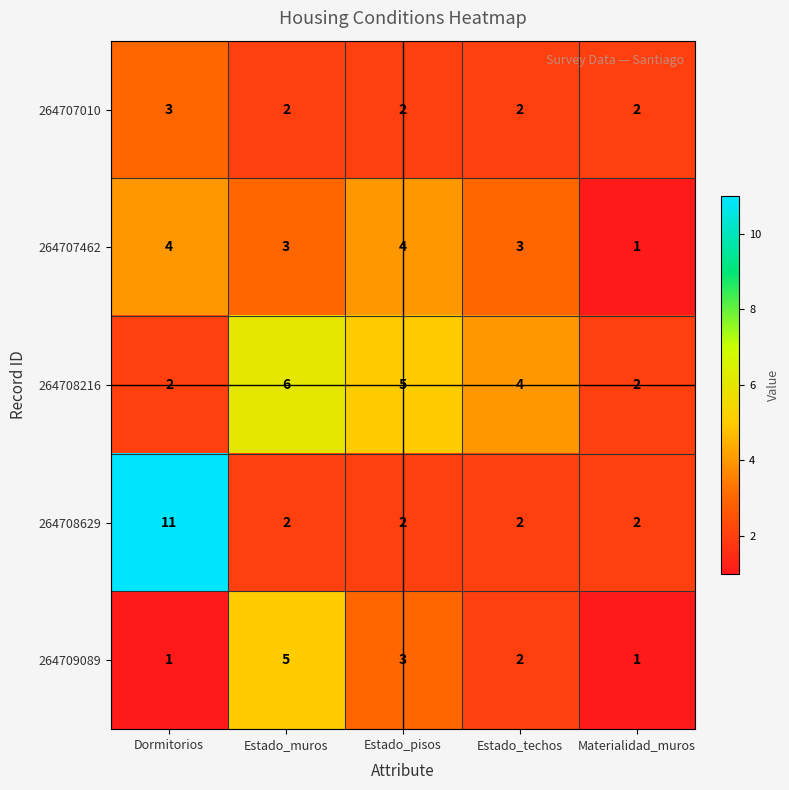

Reading right to left, extract all data points from this chart.

264707010: 2	2	2	2	3
264707462: 1	3	4	3	4
264708216: 2	4	5	6	2
264708629: 2	2	2	2	11
264709089: 1	2	3	5	1